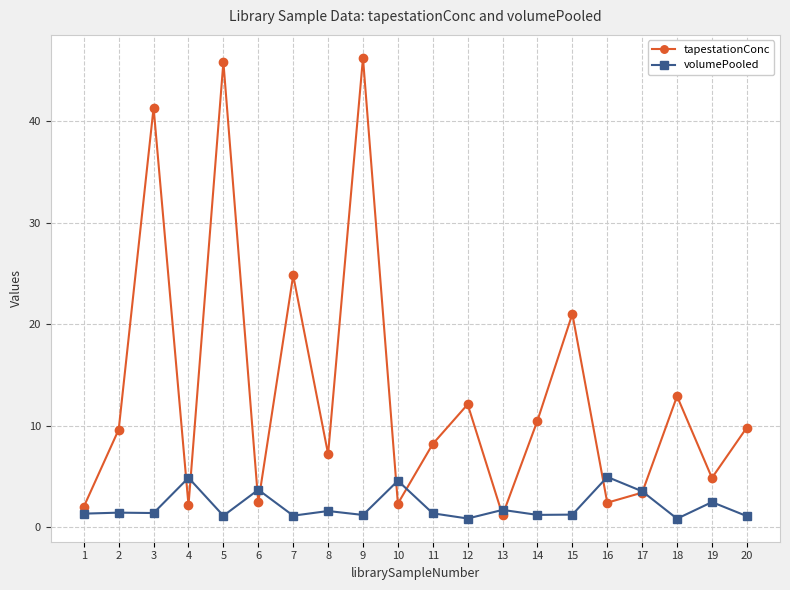

Which series has the largest total across all categories?

tapestationConc